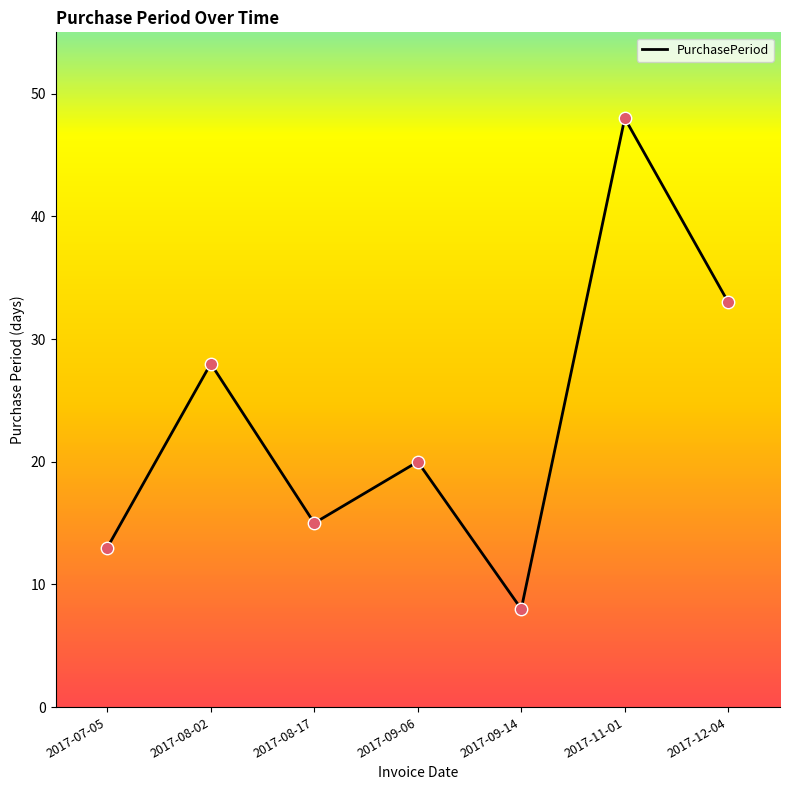

Approximately how many times larger is the value at 2017-08-17 compared to 2017-09-14?

1.9